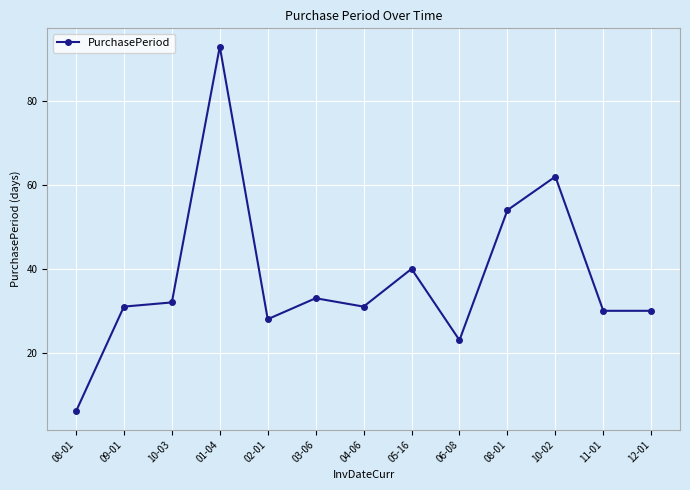

Does the chart have visible grid lines?

Yes